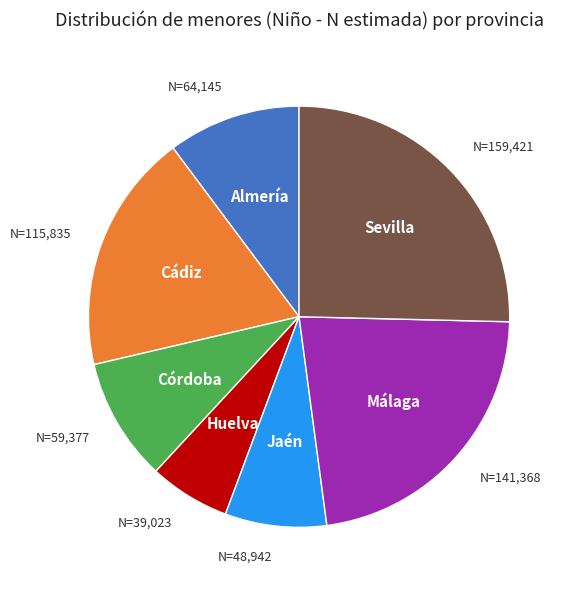

Does any single category account for the majority?

No